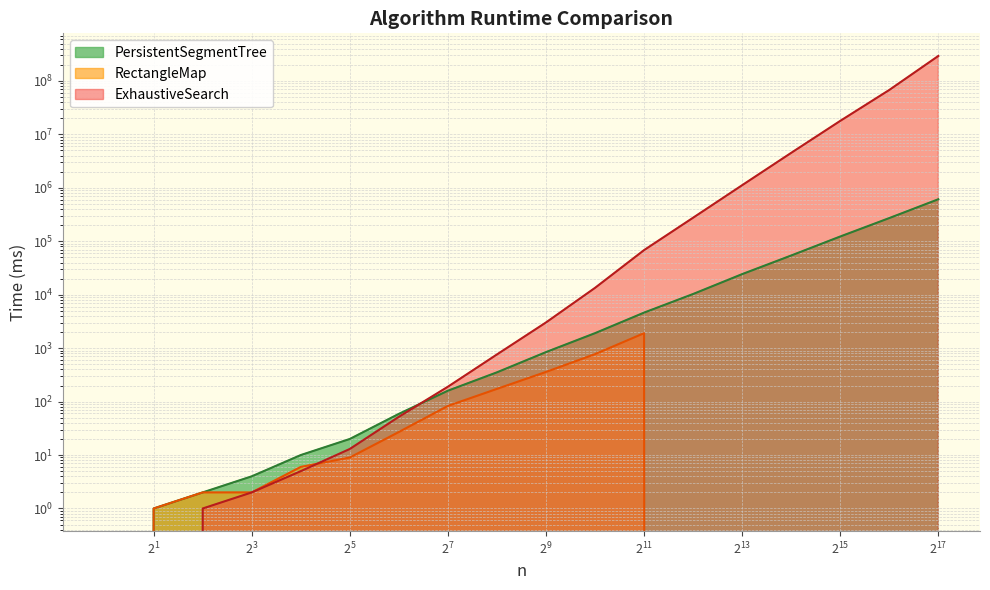

What is the difference between the maximum and second lowest values in the PersistentSegmentTree series?

611101